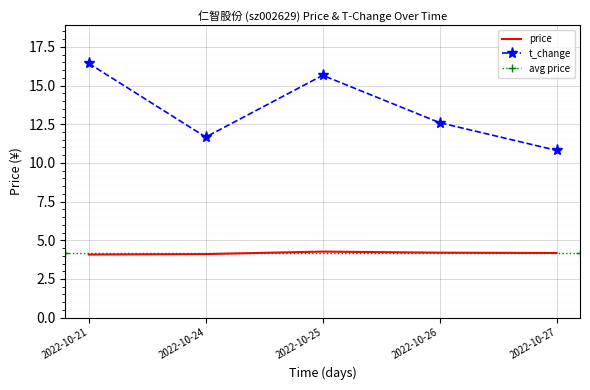

The price series shows 4.2 at 2022-10-26. True or false?

True